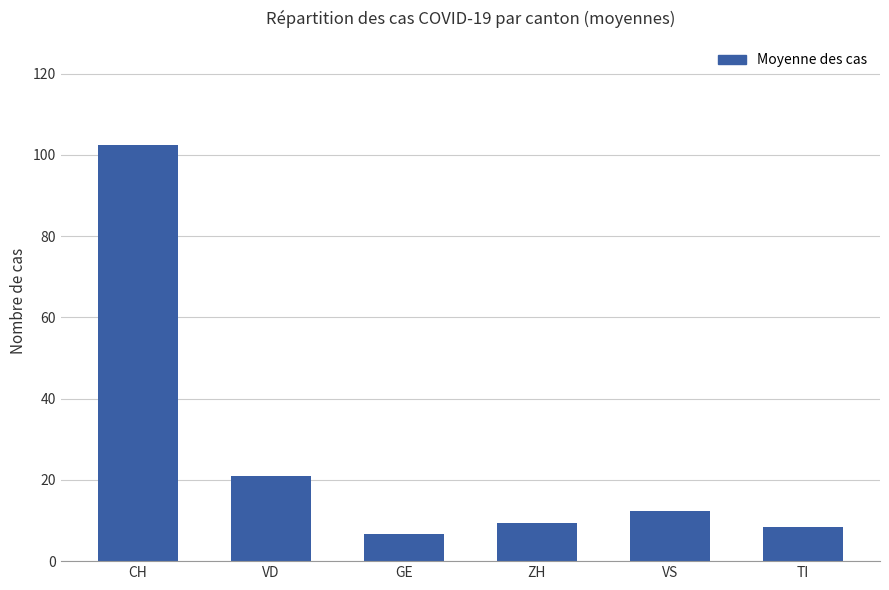

Does the chart contain stacked bars?

No